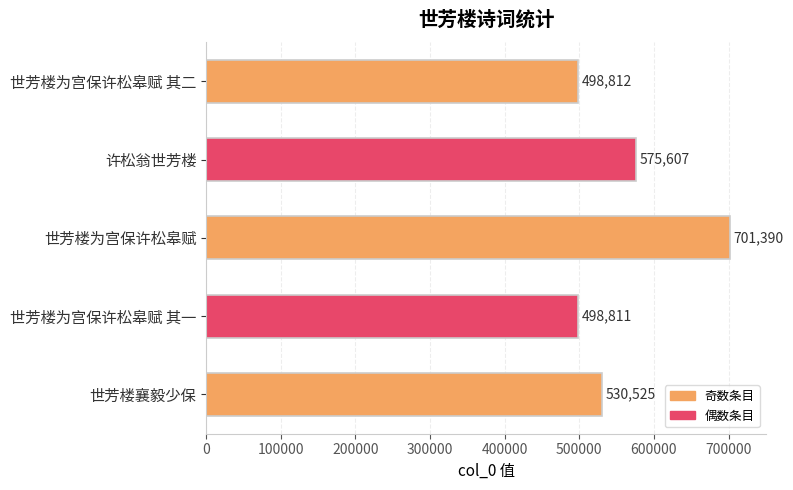

What is the change in value from 世芳楼为宫保许松皋赋 其一 to 世芳楼襄毅少保?

+31714